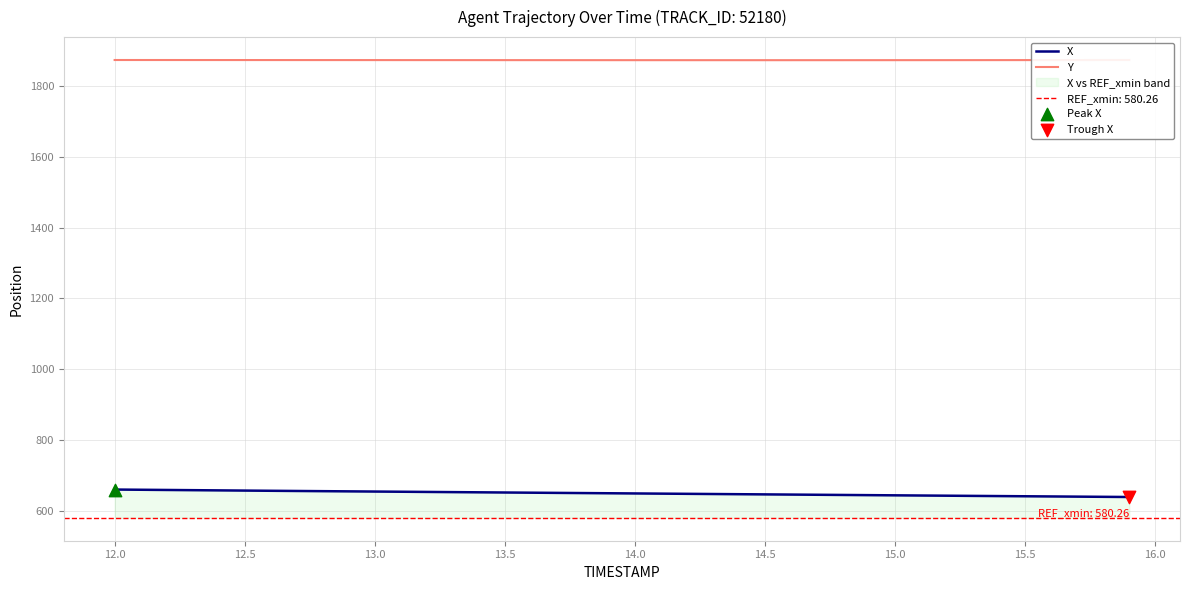

What is the minimum value for X?

639.1